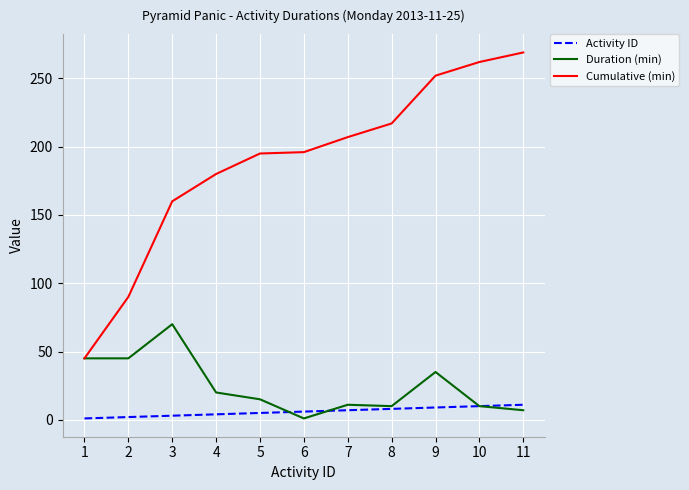

At which category is the sum across all series the highest?

9